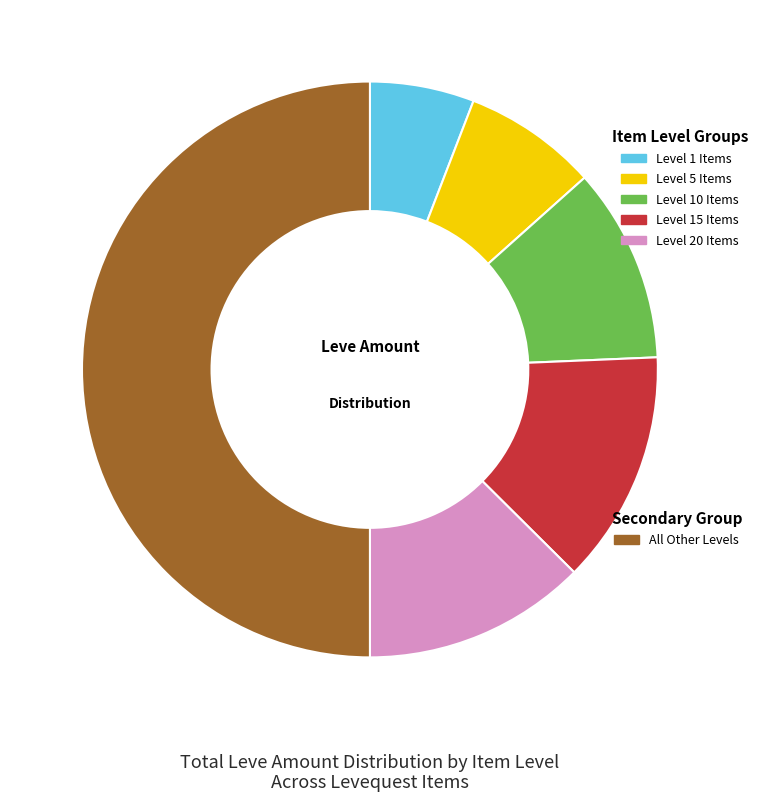

How many segments does this pie chart have?

6